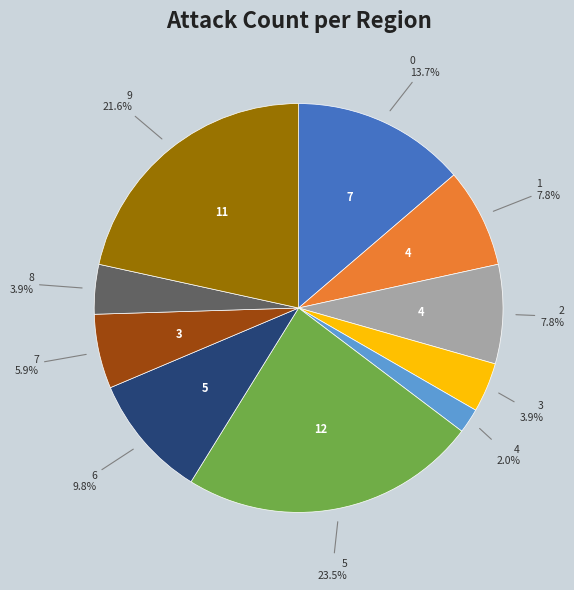

How many slices are in this pie chart?

10